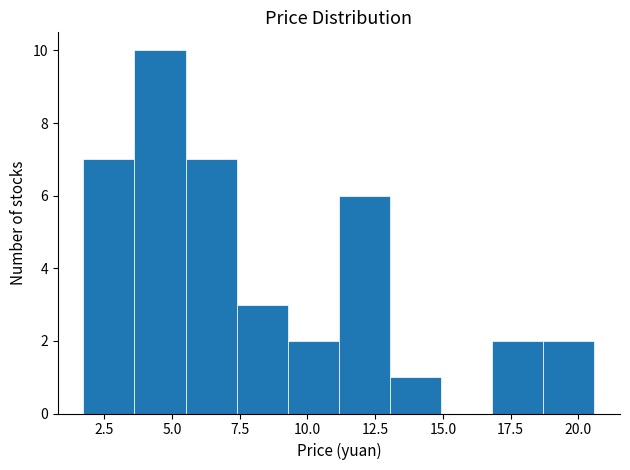

Read against the x-axis, roughly where is the centre of the tallest bar?

4.5